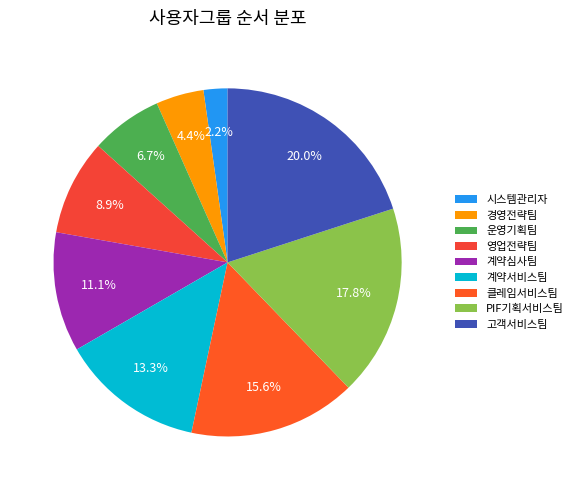

What is the change in value from 운영기획팀 to 계약심사팀?

+2